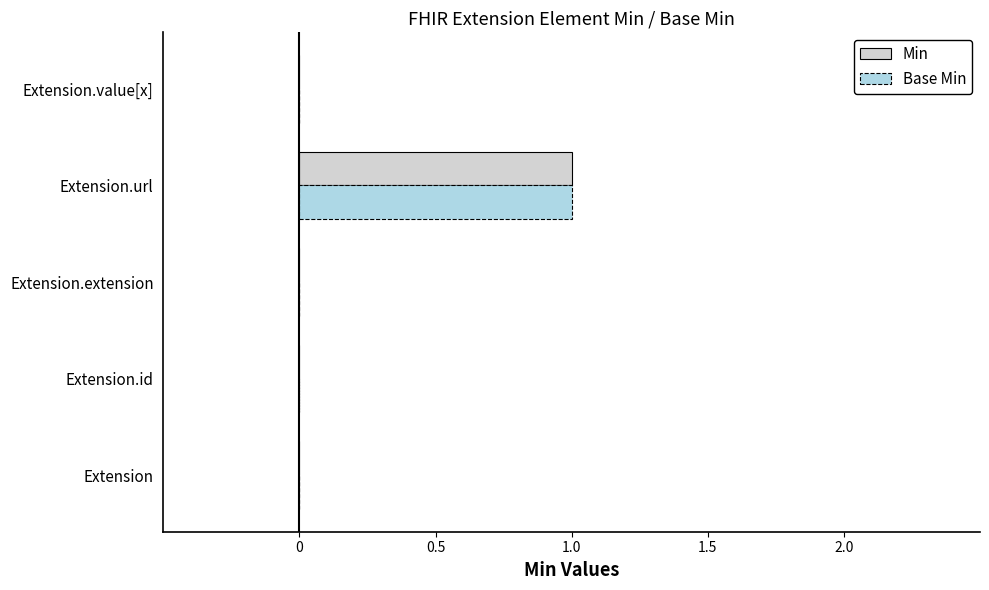

At which category is the sum across all series the highest?

Extension.url